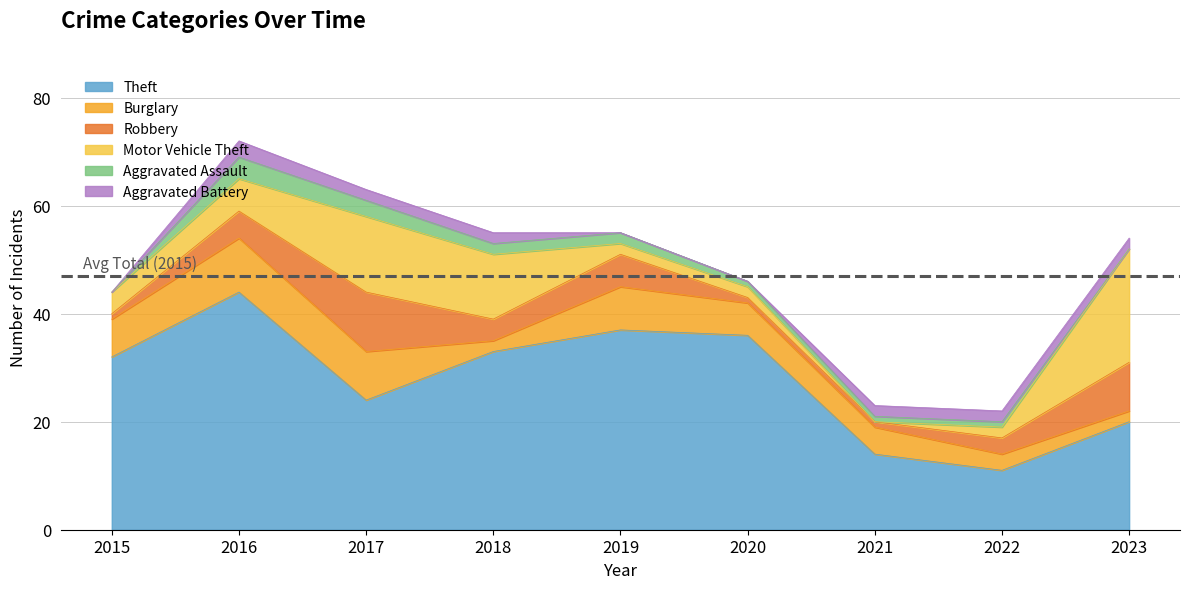

What is the value of the Robbery point at the 3rd from the left?

11